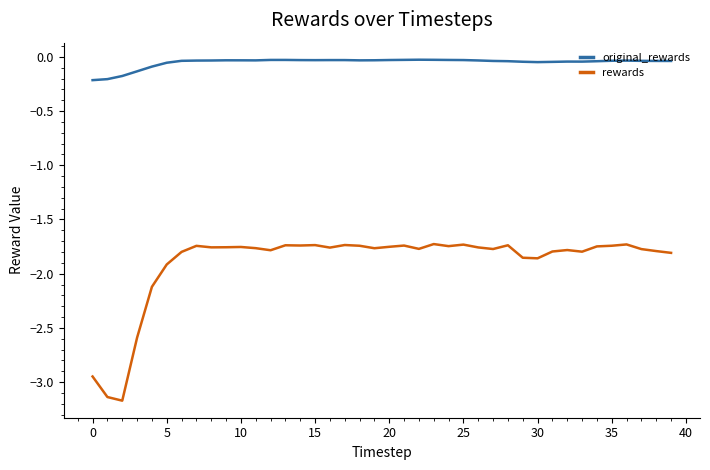

What is the minimum value shown in the chart?

-3.2